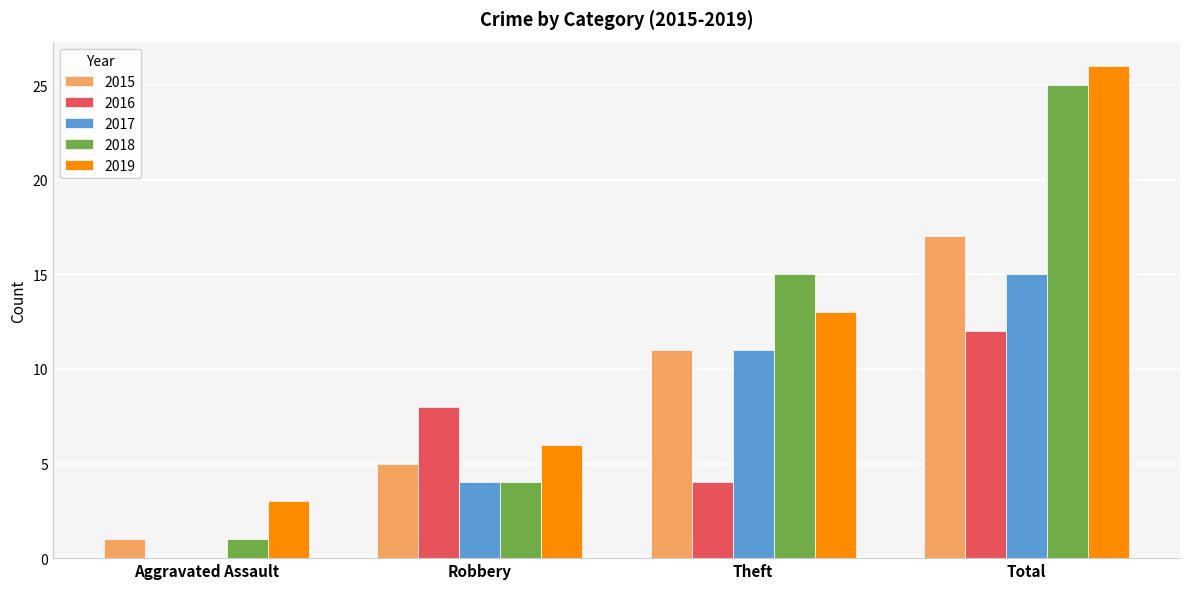

What is the sum of the 2019 values at Total and Theft?

39